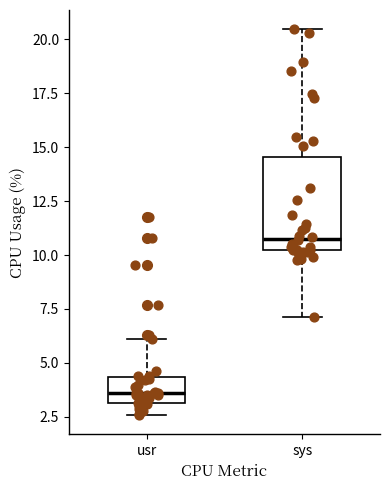

Where is the upper edge of the box for sys on the y-axis? The values are not printed on the chart, so give them approximately, as read against the axis.

14.5